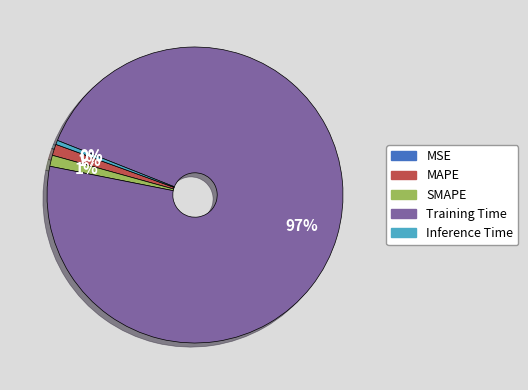

The SMAPE slice represents 6% of the pie. True or false?

False